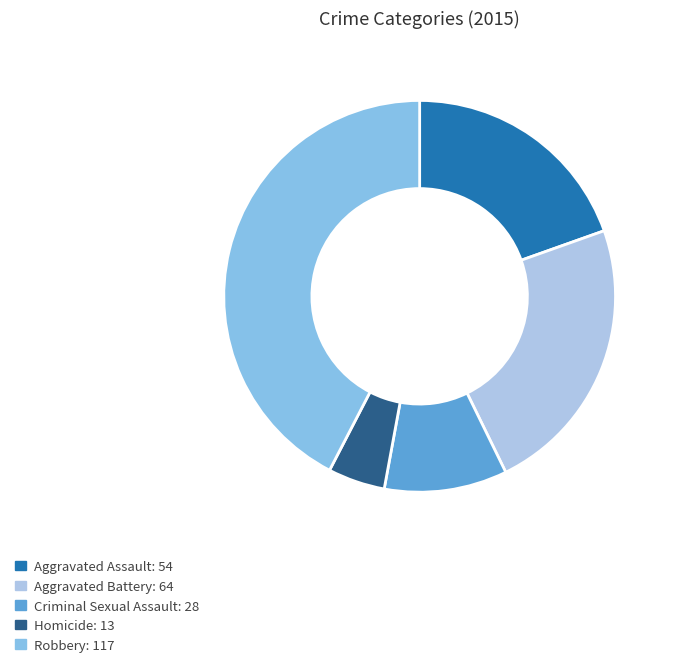

What is the largest slice in the pie chart?

Robbery